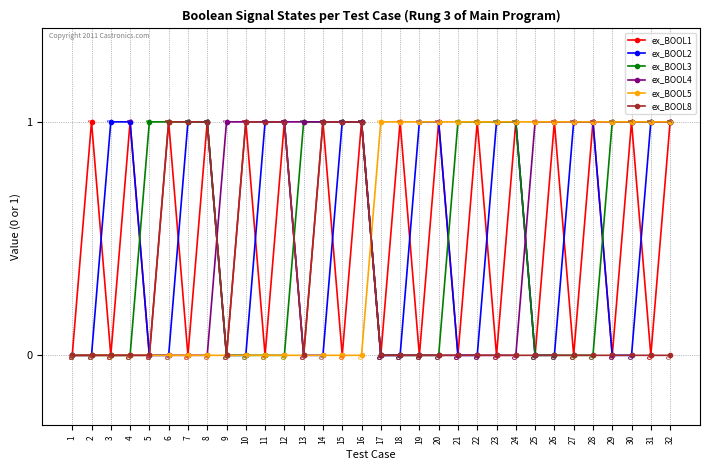

How many data points does each series have?

32